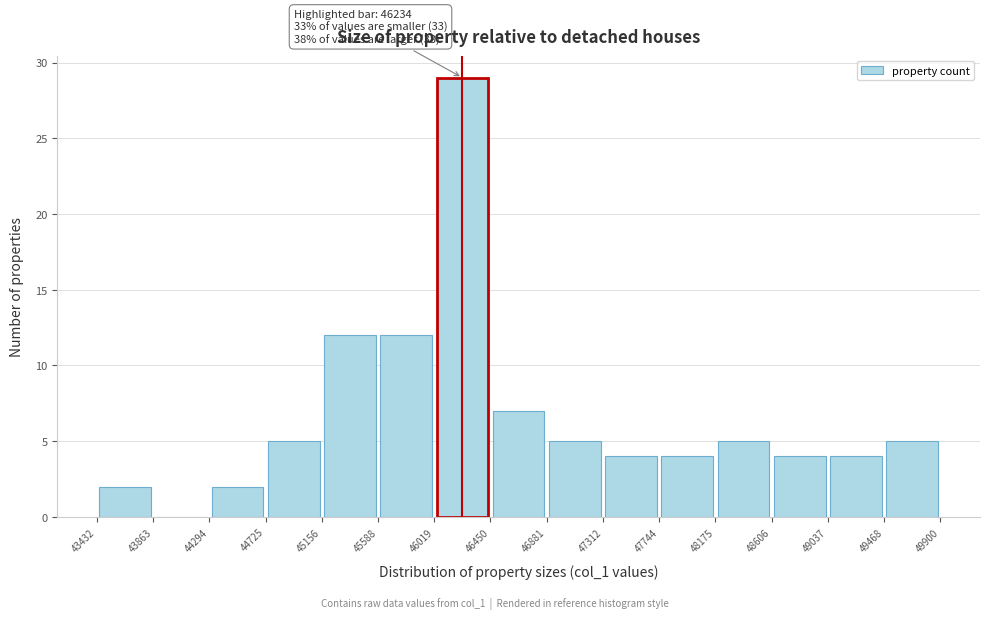

Which range on the x-axis has the tallest bar?

46019 to 46450